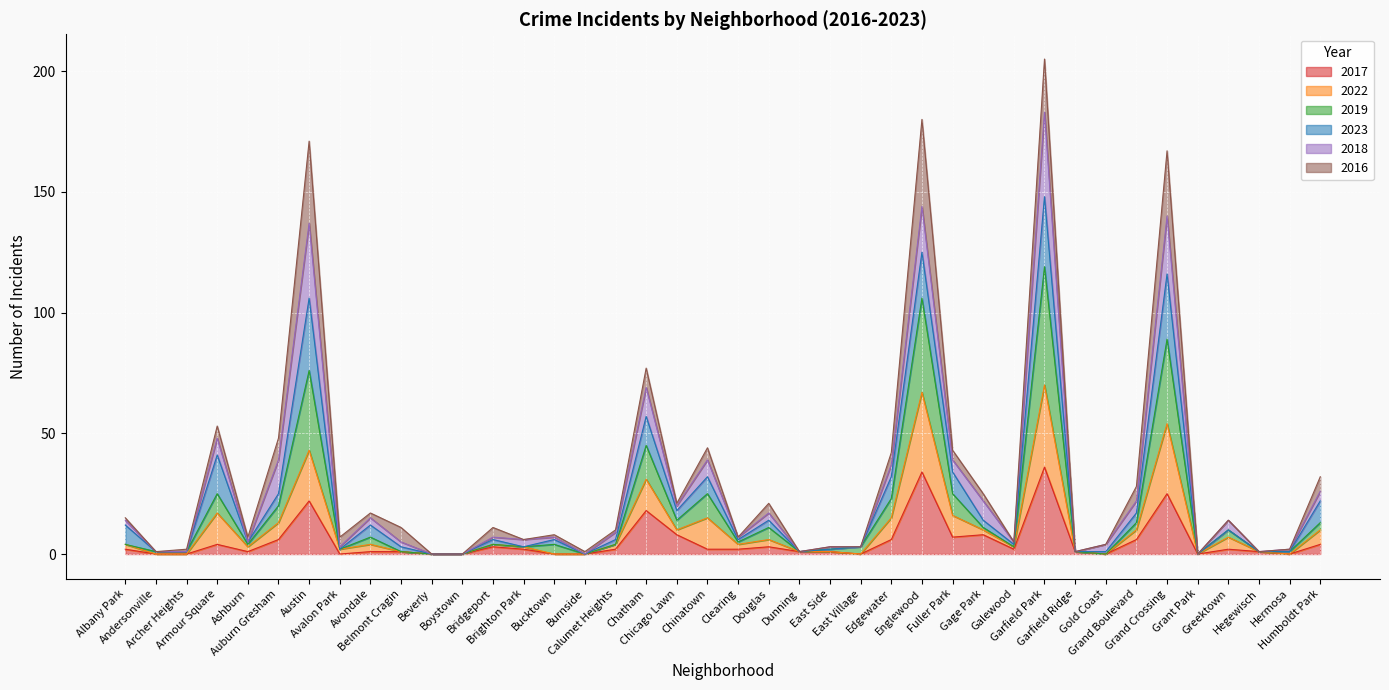

Which series has the largest range (max minus min)?

2019